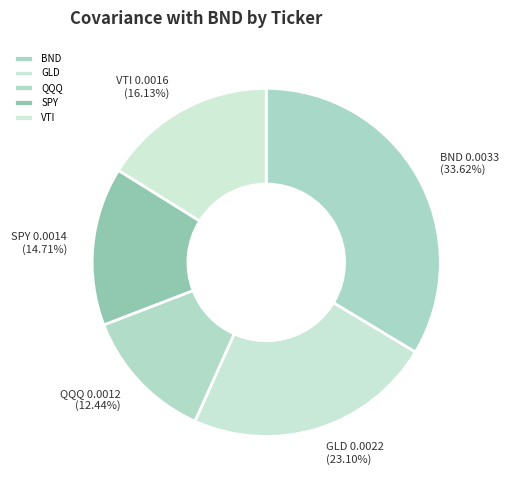

What is the total percentage of GLD and QQQ?

35.5%